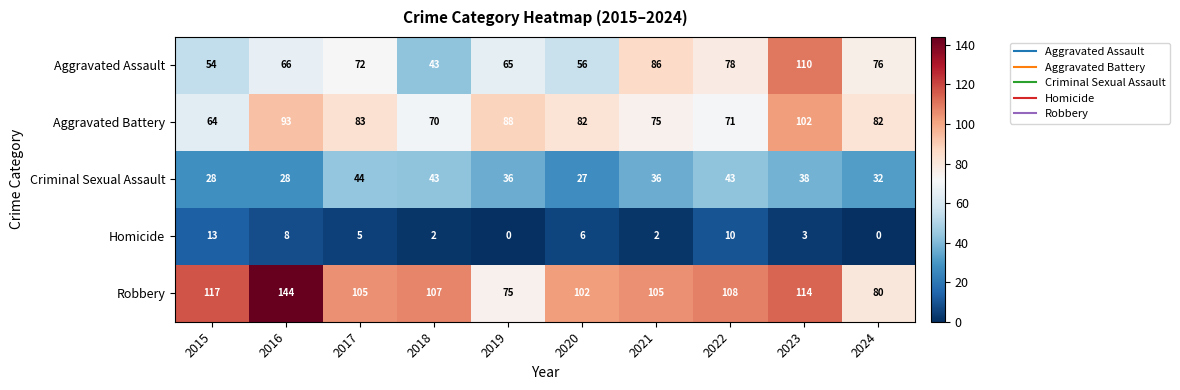

What is the total value across all series at 2017?

309